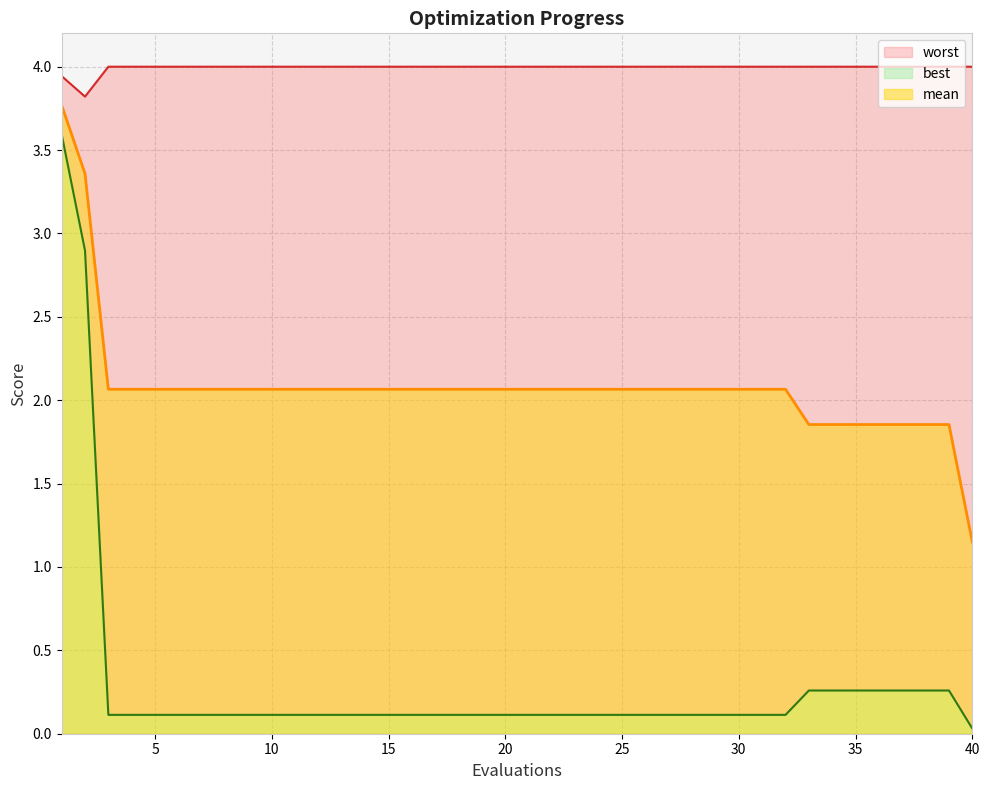

How many data points does each series have?

40